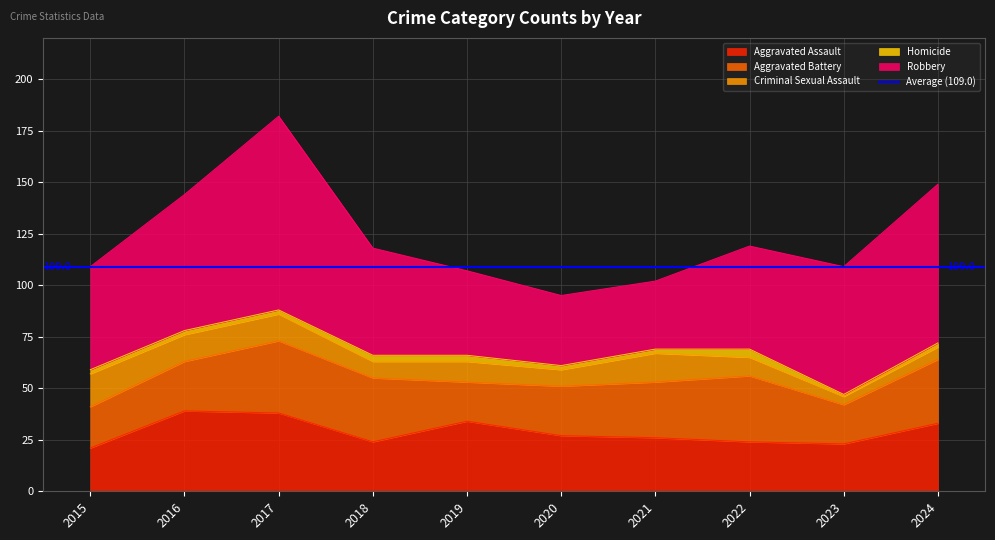

What is the difference between the highest and lowest values at 2022?

46